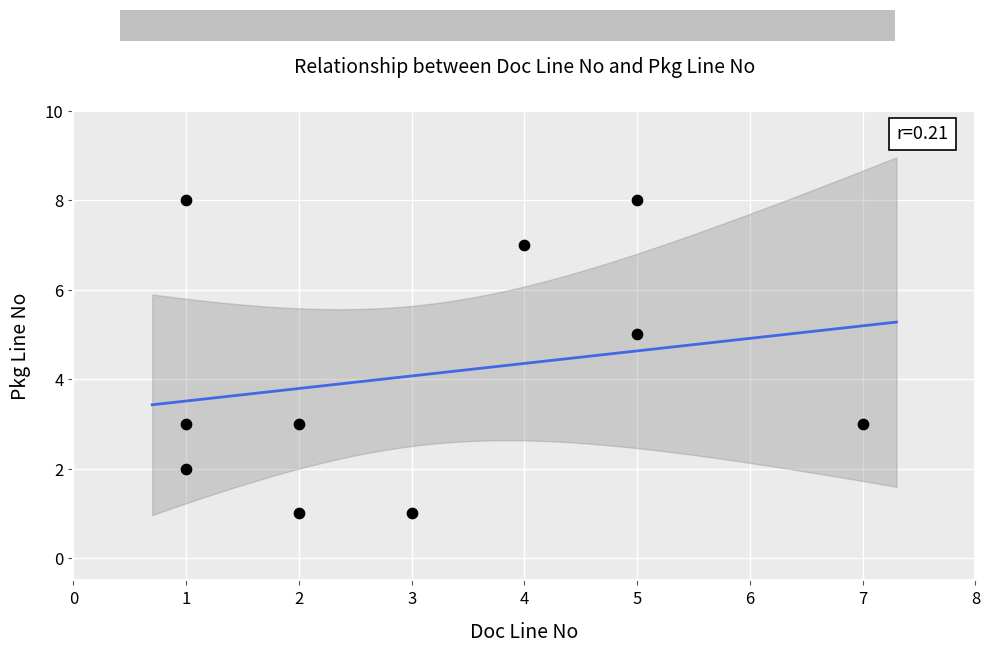

What is the range of Y values (max minus min)?

7